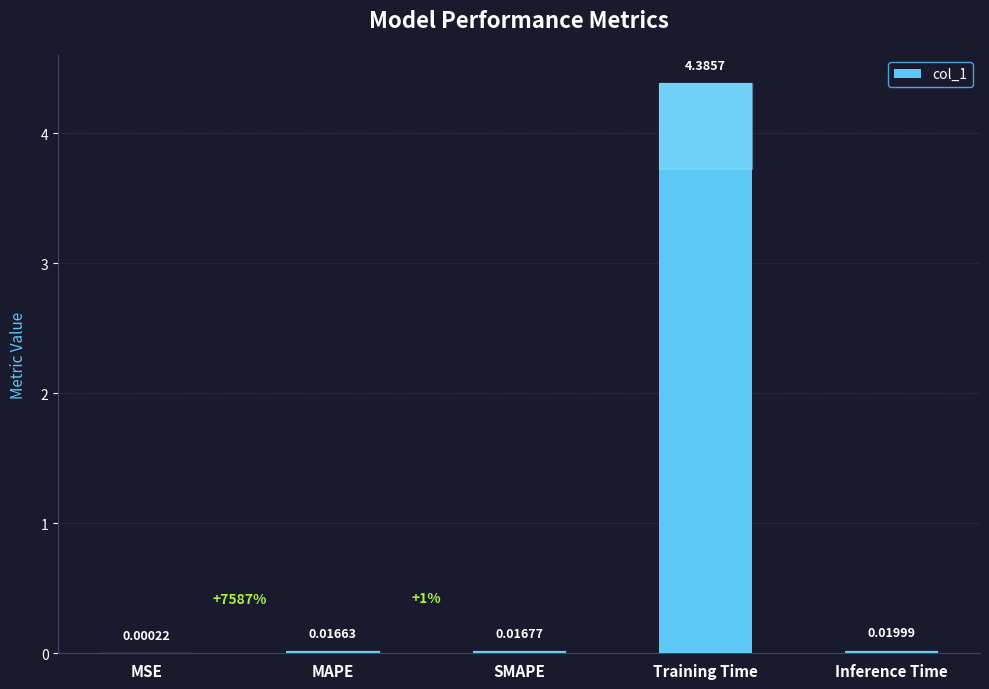

Where is the data nearest to the value 2?

Inference Time